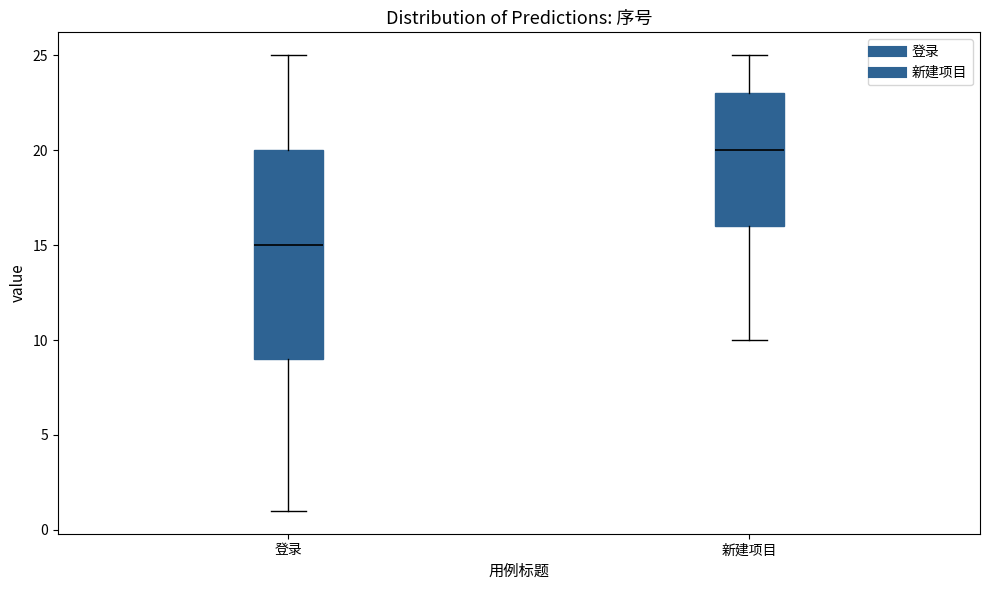

Which box's median line is the lowest?

登录